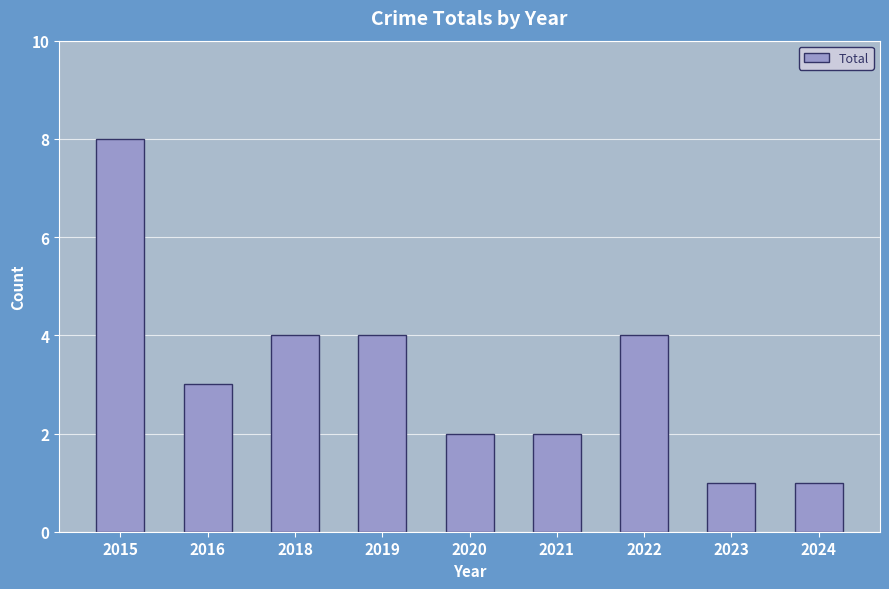

Between 2019 and 2020, which is larger?

2019